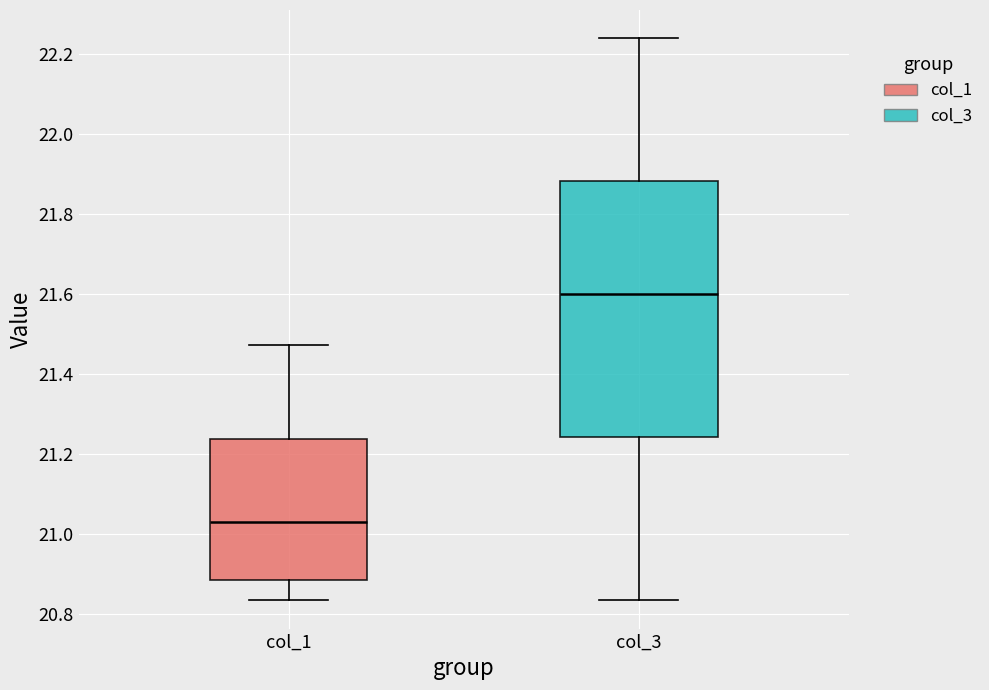

Reading left to right, transcribe this box plot: for each box, give where its median line is, the range the box spans, and where its two whiskers end, as read against the y-axis. The values are not printed on the chart, so give them approximately, as read against the axis.

col_1: median 21.04, box 20.88 to 21.24, whiskers 20.84 to 21.48
col_3: median 21.60, box 21.24 to 21.88, whiskers 20.84 to 22.24